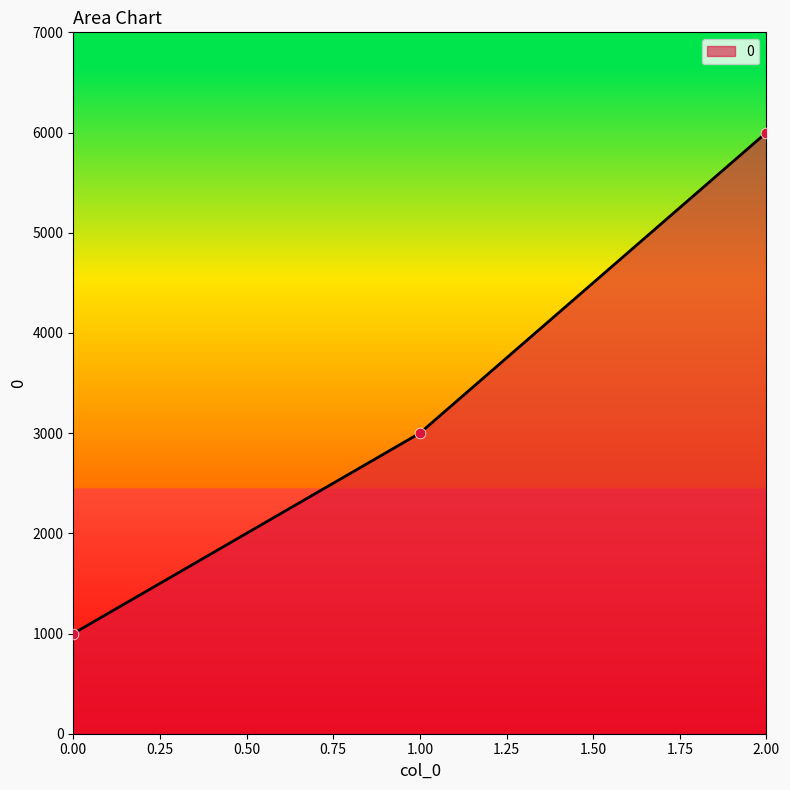

What is the change in value from 0.00 to 2.00?

+5000